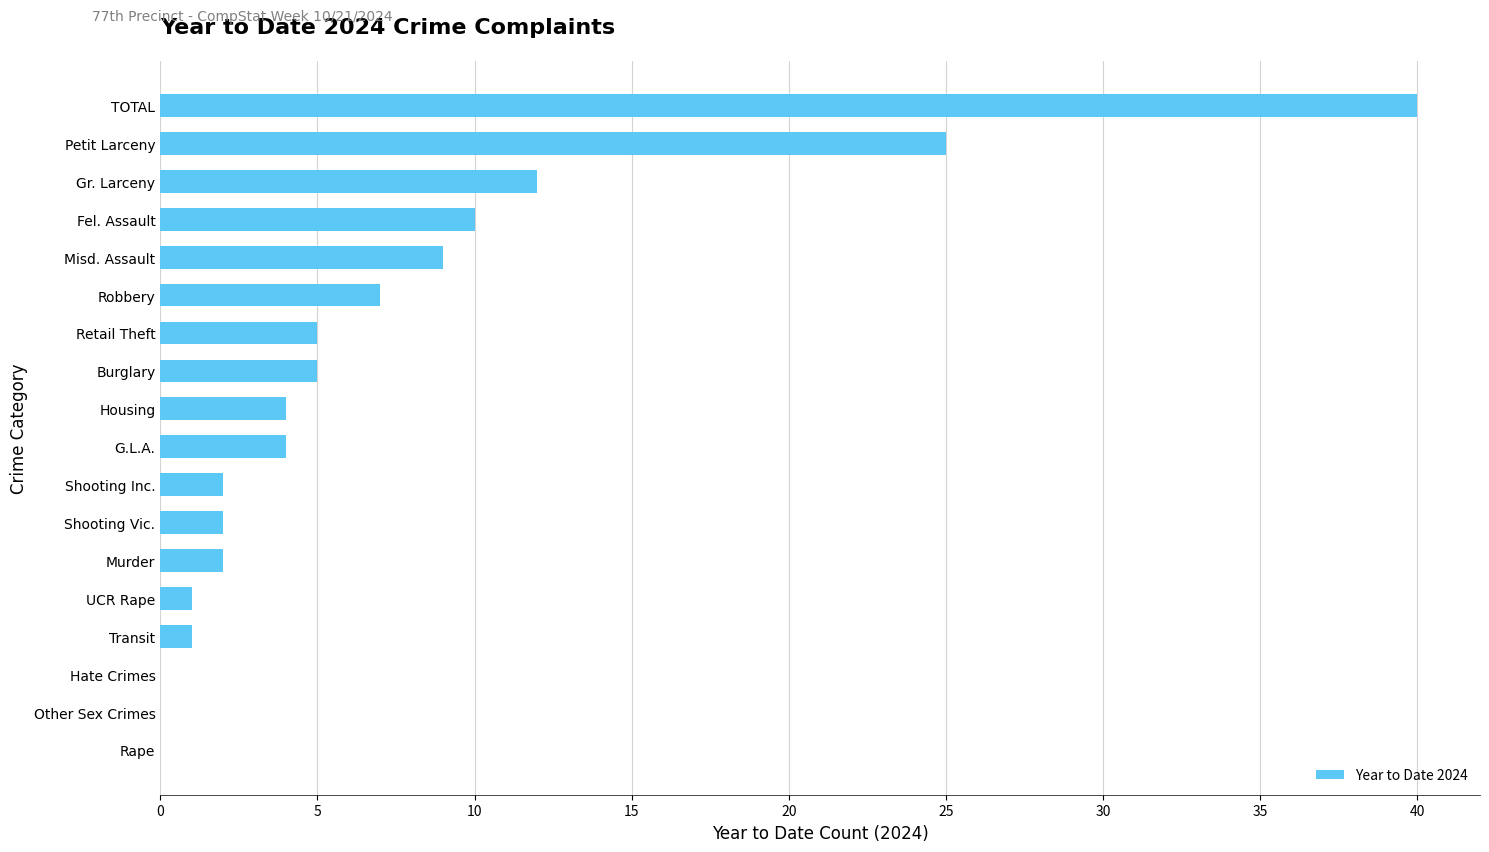

Reading bottom to top, list all the values displayed in this chart.

Rape=0	Other Sex Crimes=0	Hate Crimes=0	Transit=1	UCR Rape=1	Murder=2	Shooting Vic.=2	Shooting Inc.=2	G.L.A.=4	Housing=4	Burglary=5	Retail Theft=5	Robbery=7	Misd. Assault=9	Fel. Assault=10	Gr. Larceny=12	Petit Larceny=25	TOTAL=40